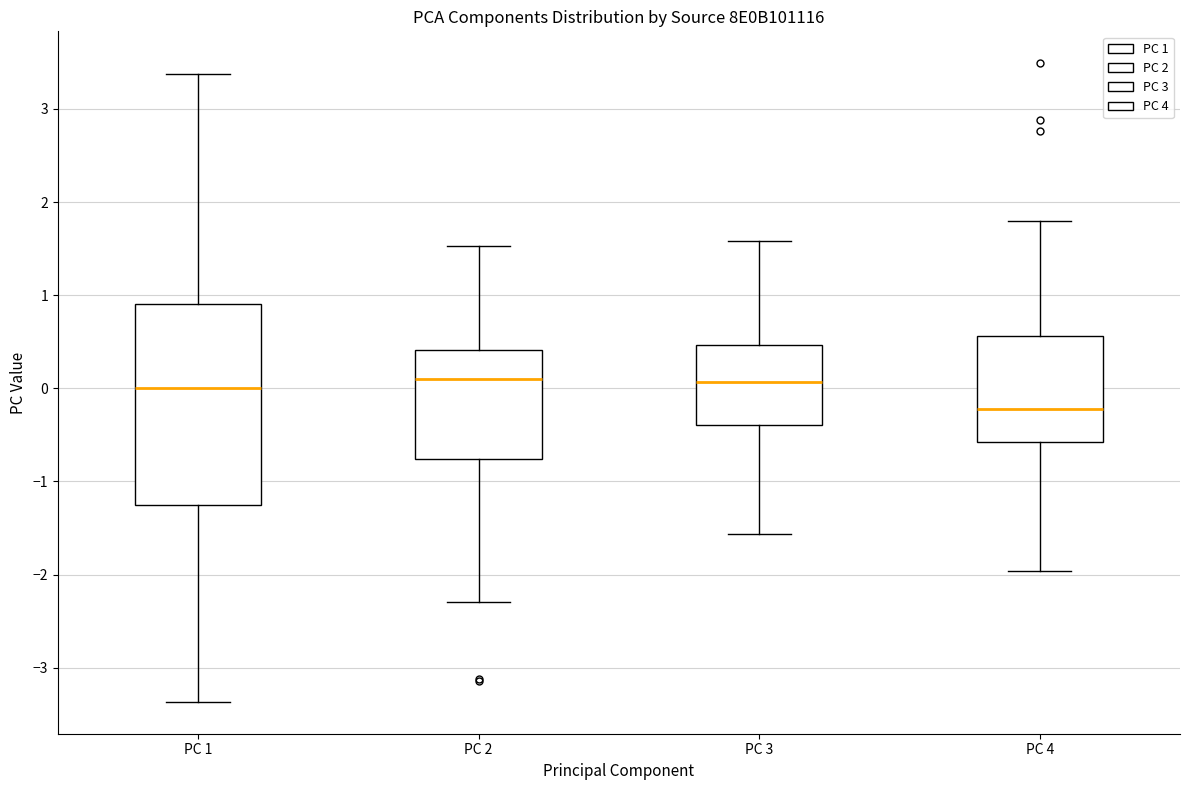

Reading left to right, read every box against the y-axis: the position of its median line, the range the box covers, and the ends of its whiskers. The values are not printed on the chart, so give them approximately, as read against the axis.

PC 1: median 0.0, box -1.3 to 0.9, whiskers -3.4 to 3.4
PC 2: median 0.1, box -0.8 to 0.4, whiskers -2.3 to 1.5
PC 3: median 0.1, box -0.4 to 0.5, whiskers -1.6 to 1.6
PC 4: median -0.2, box -0.6 to 0.6, whiskers -2.0 to 1.8